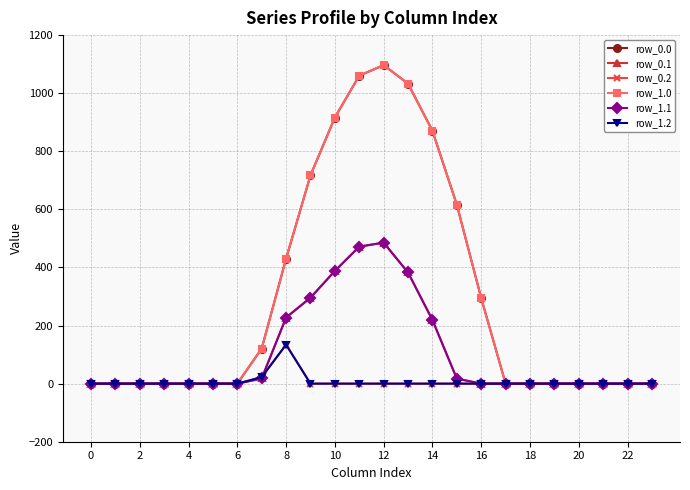

What is the difference between the second highest and second lowest values in the row_0.1 series?

471.7